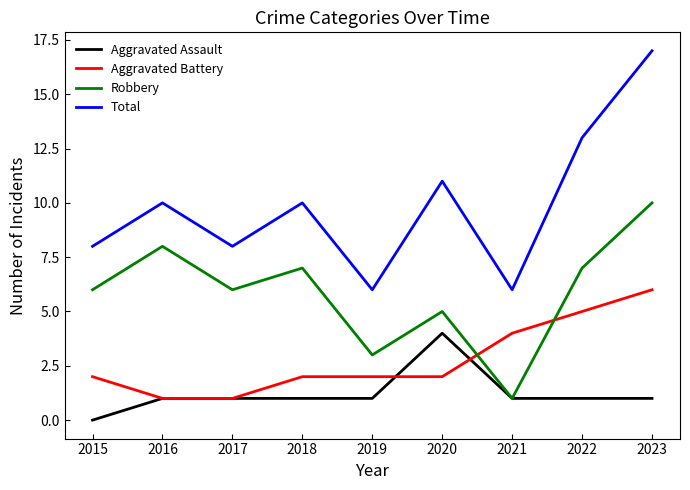

List the series in order of their peak value, lowest first.

Aggravated Assault, Aggravated Battery, Robbery, Total